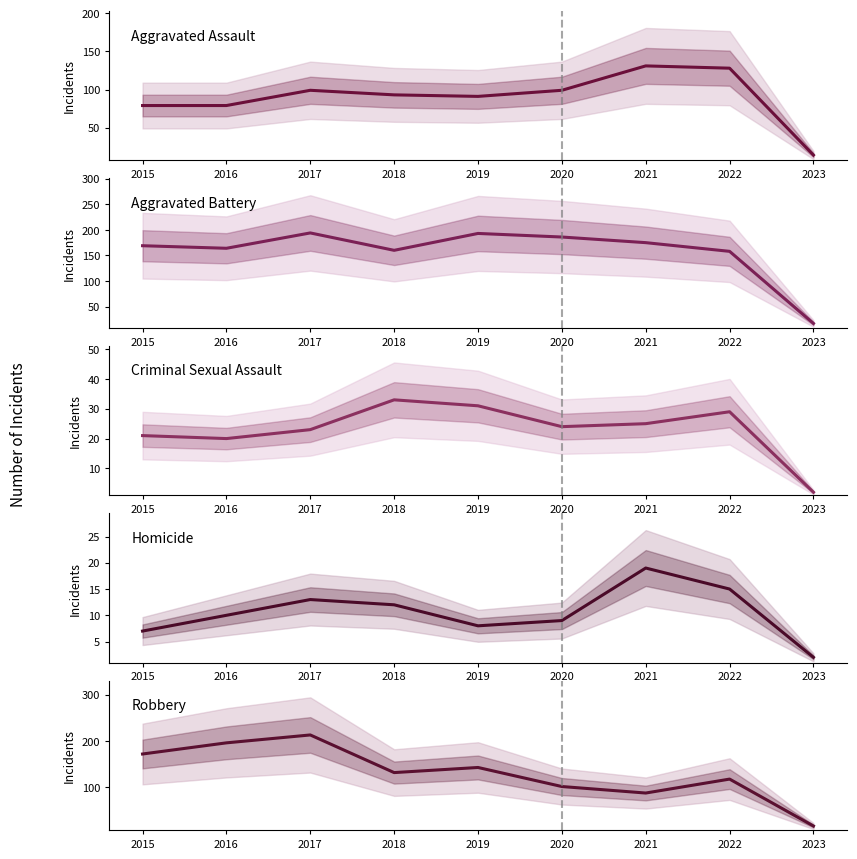

Between 2017 and 2018, which series saw the biggest shift?

Robbery